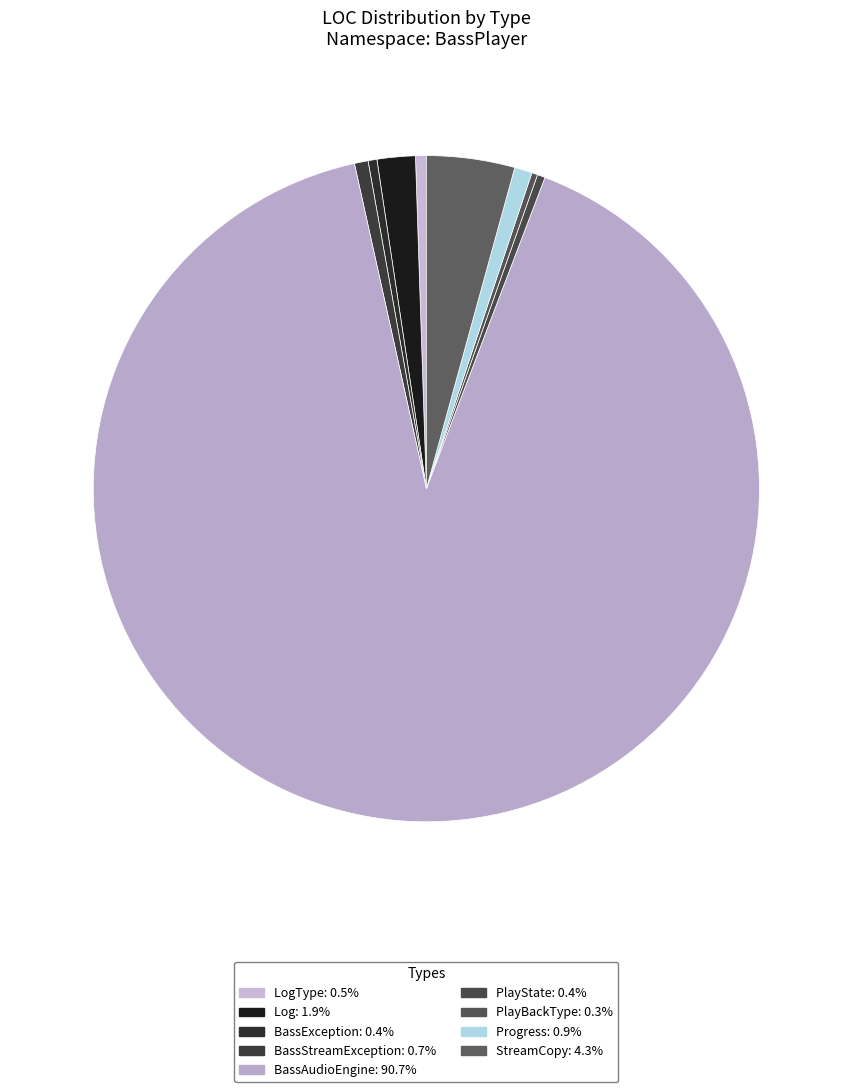

What is the smallest slice in the pie chart?

PlayBackType